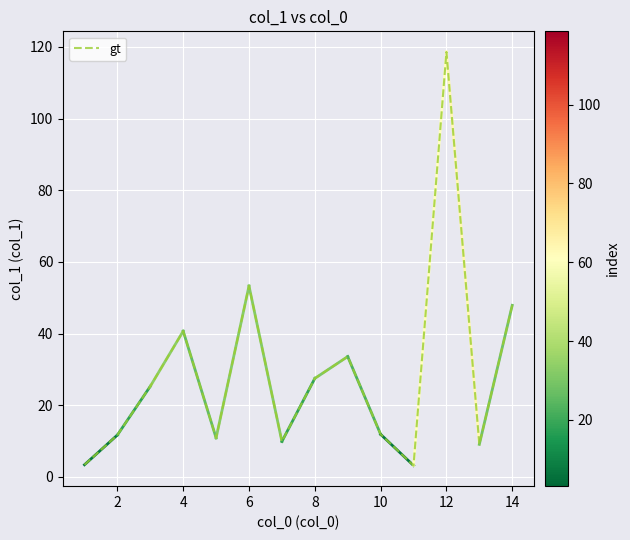

What is the difference between the maximum and minimum values?

115.4